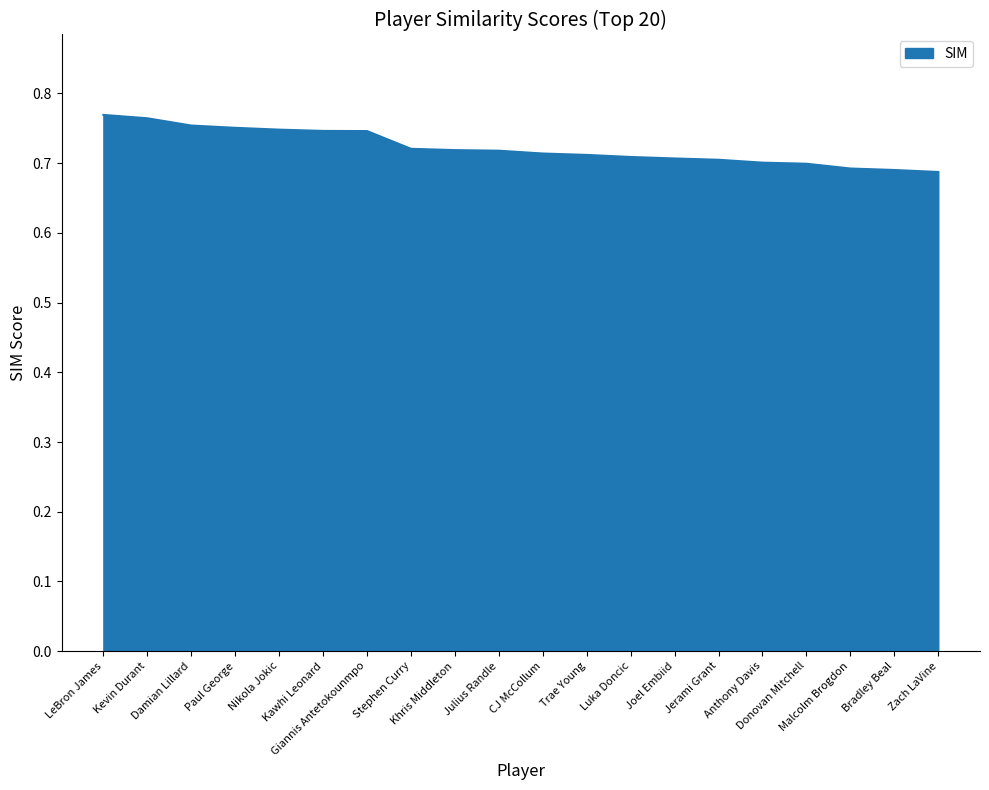

Does the chart have visible grid lines?

No